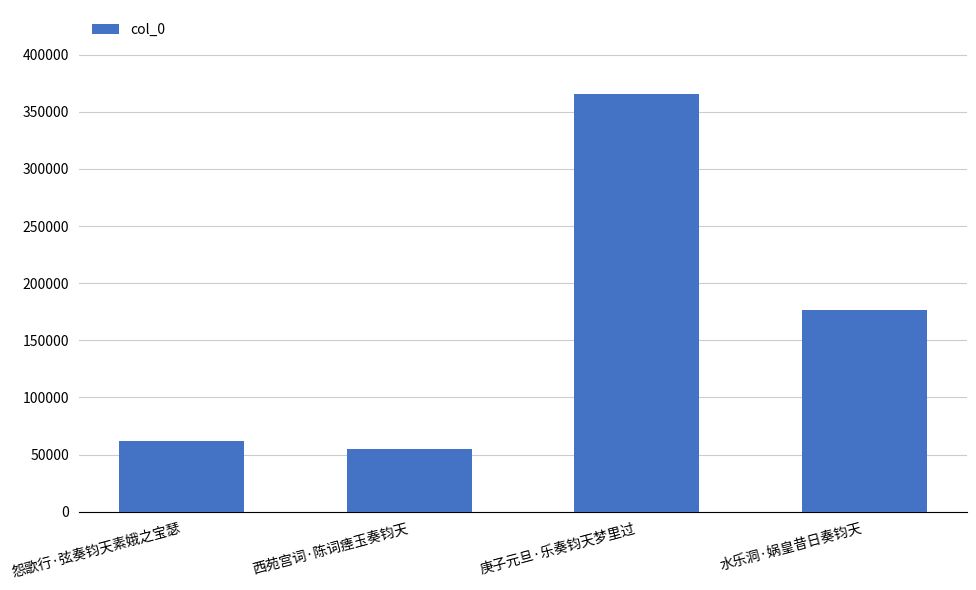

Which label corresponds to the smallest value in the chart?

西苑宫词·陈词瘗玉奏钧天